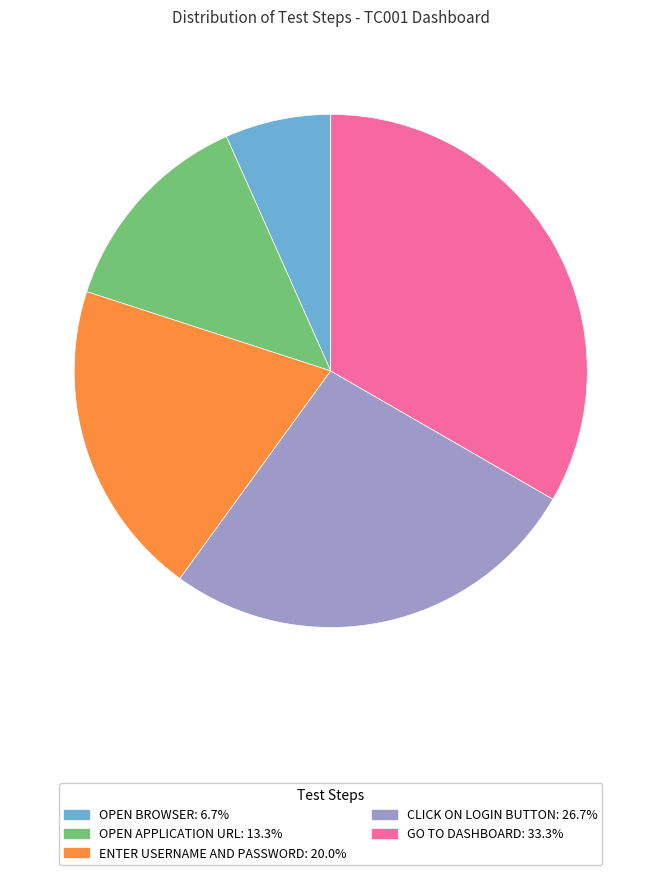

Is there a majority slice in this chart?

No